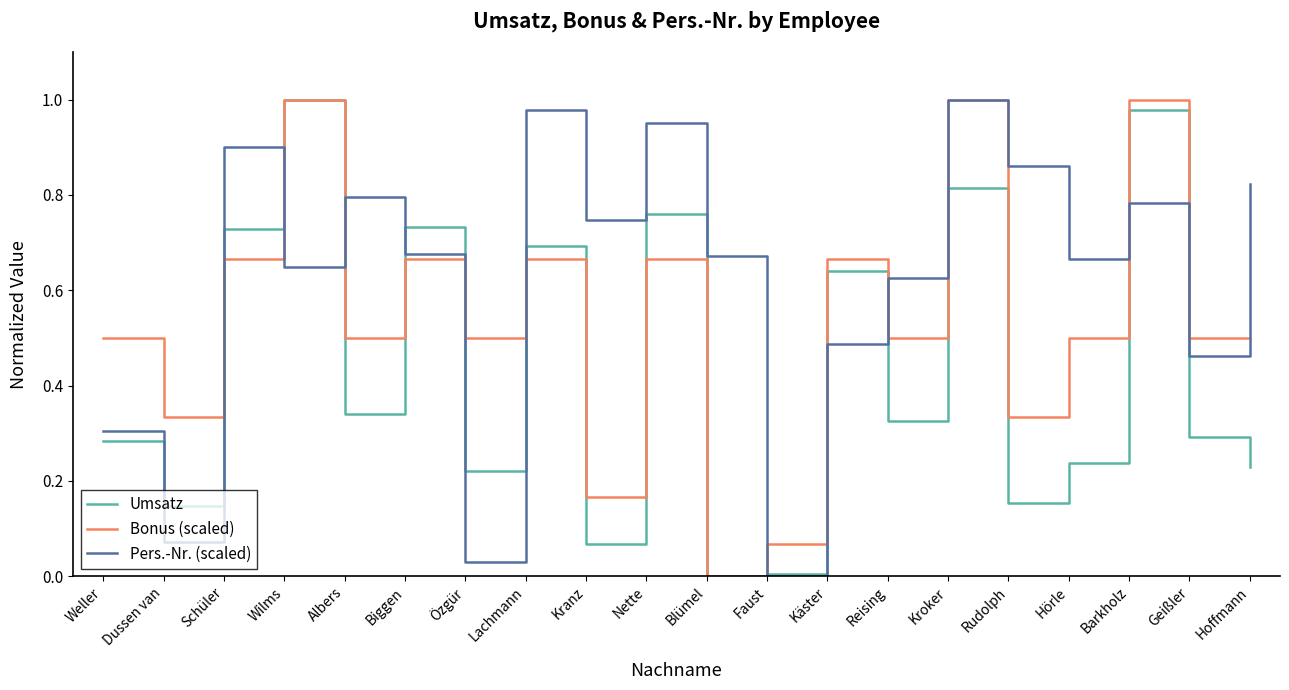

Which series changed the most between Kroker and Hörle?

Umsatz